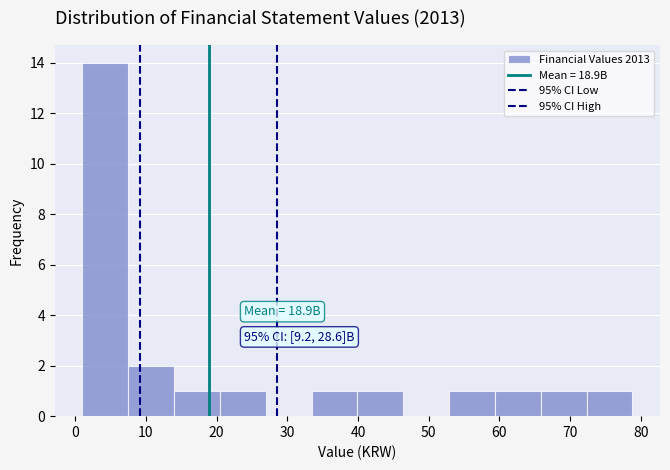

Which range on the x-axis has the tallest bar?

1 to 7